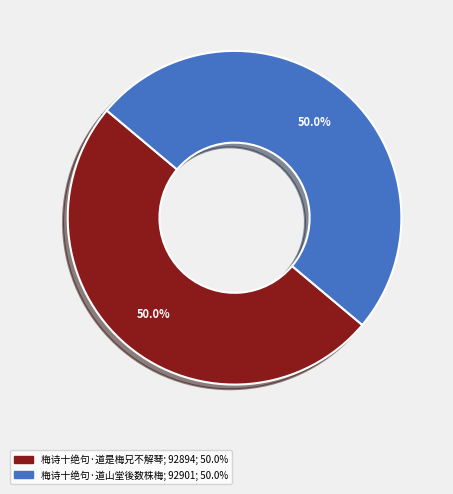

Approximately how many times larger is the value at 梅诗十绝句·道山堂後数株梅 compared to 梅诗十绝句·道是梅兄不解琴?

1.0